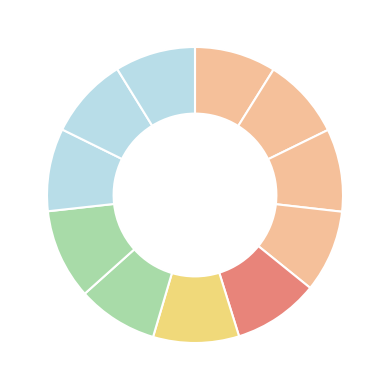

How many segments does this pie chart have?

11